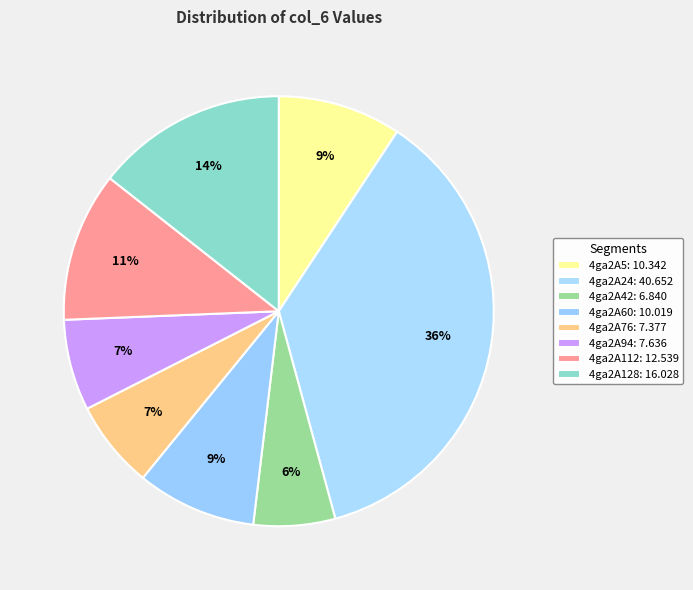

To the nearest percent, what is the average slice percentage?

13%